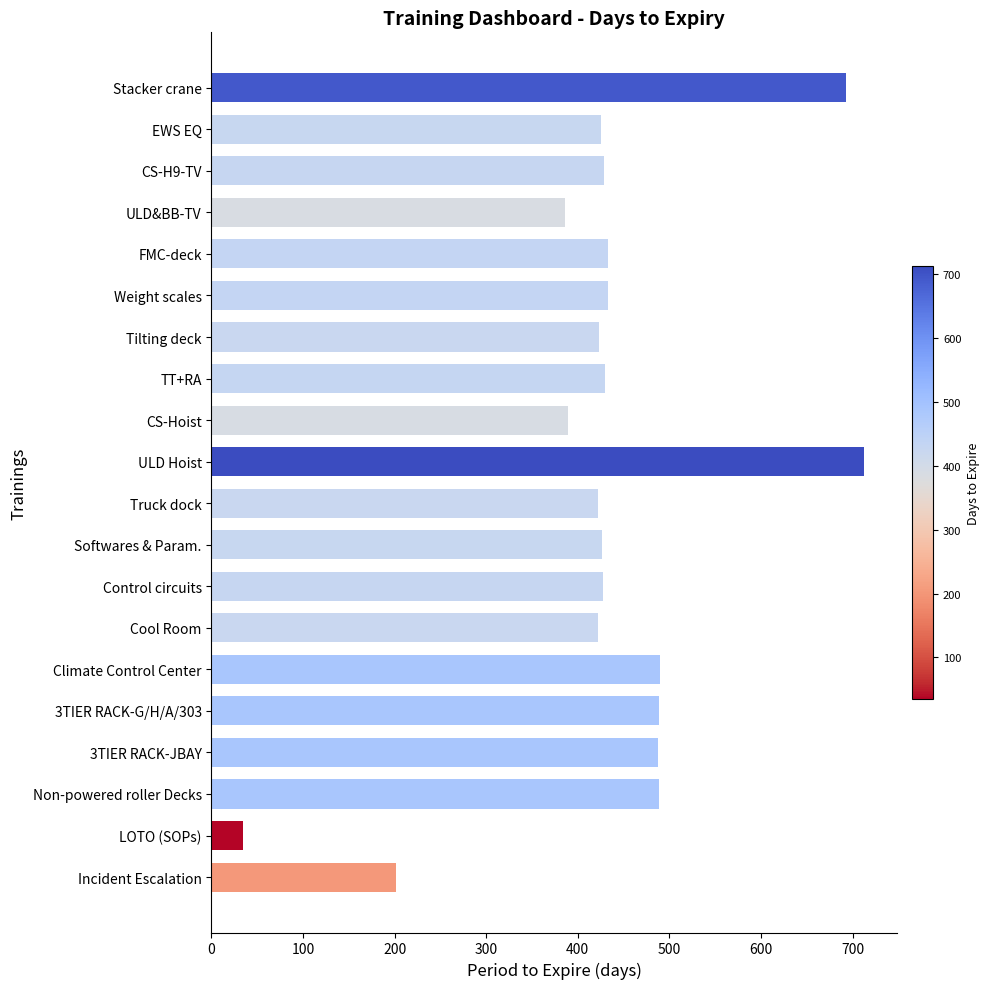

What is the change in value from Weight scales to LOTO (SOPs)?

-398